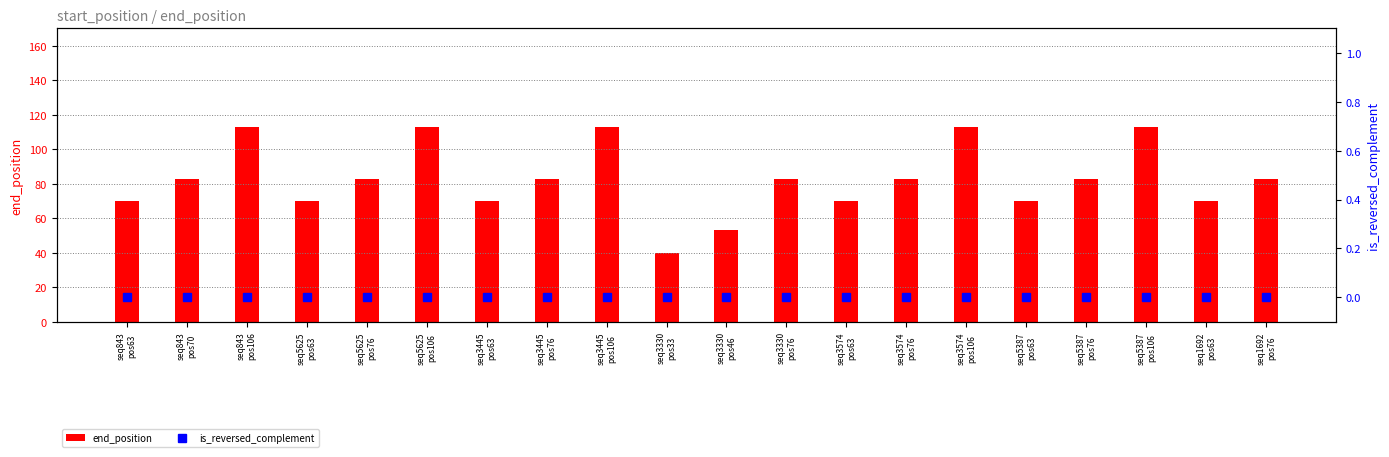

Count the number of data series in this chart.

2